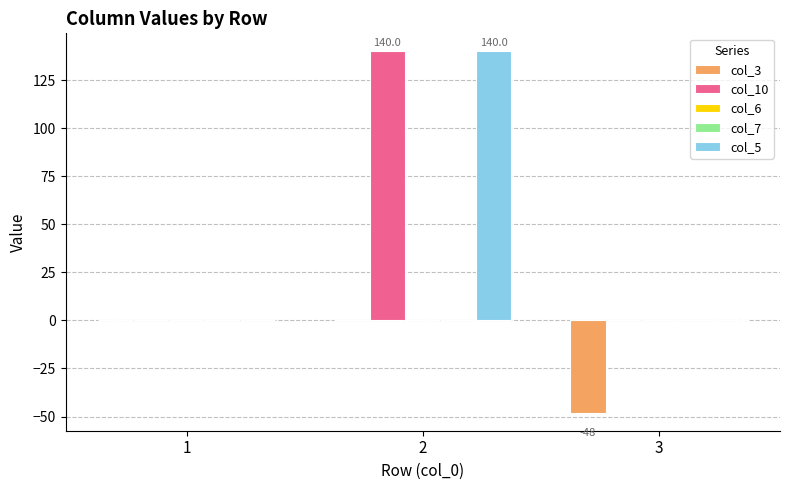

Which series changed the most between 1 and 3?

col_3